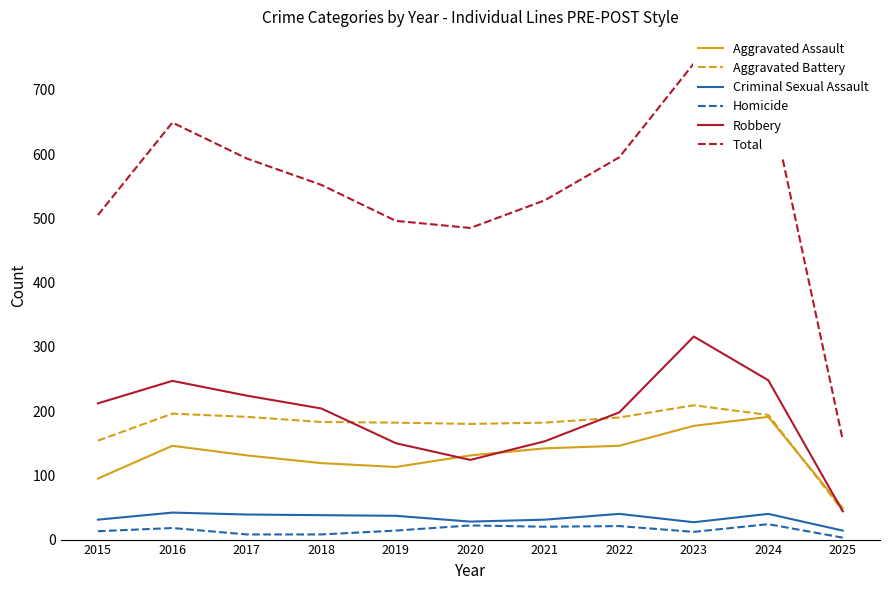

Which series has the largest range (max minus min)?

Total